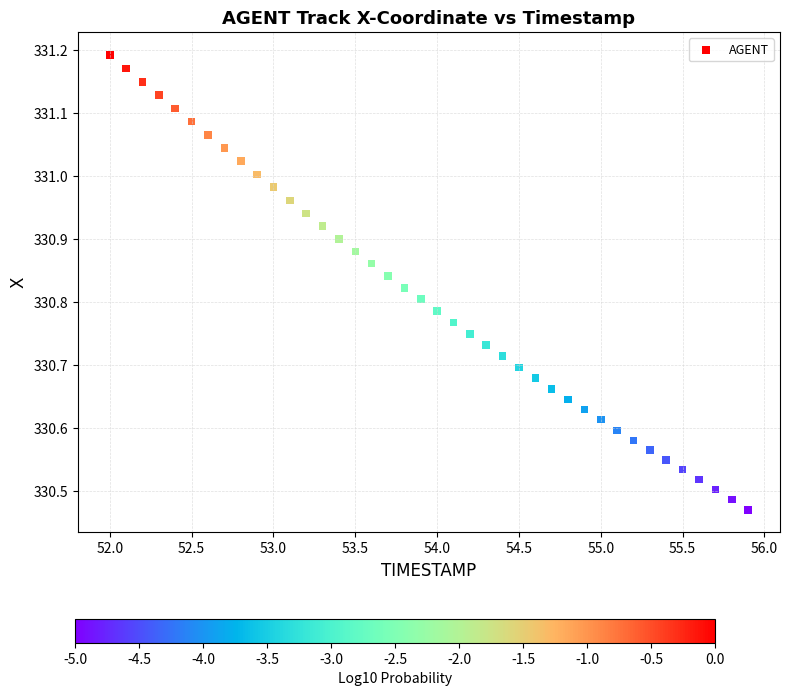

What is the range of X values (max minus min)?

3.9